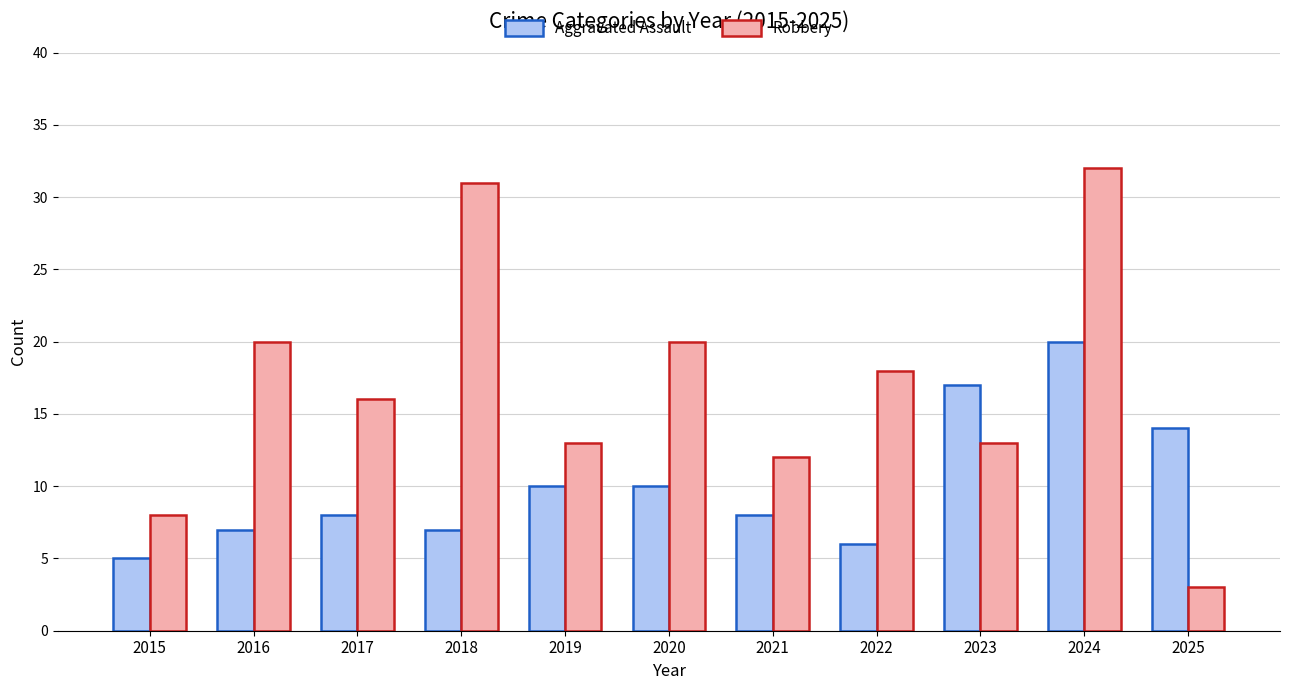

How many groups of bars are there?

11